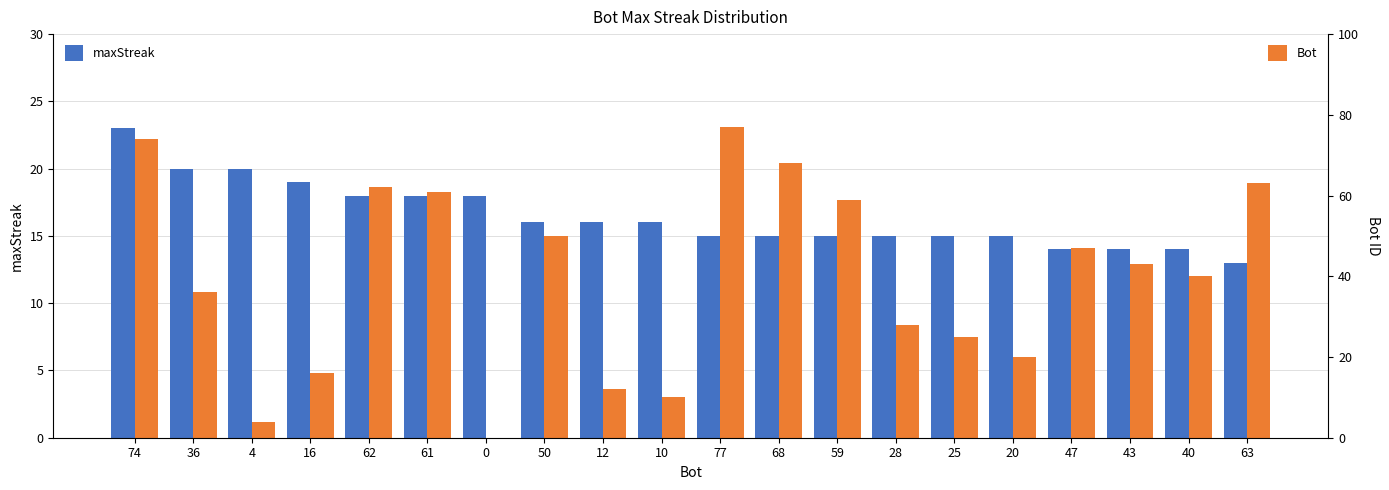

What is the highest value of the maxStreak series?

23